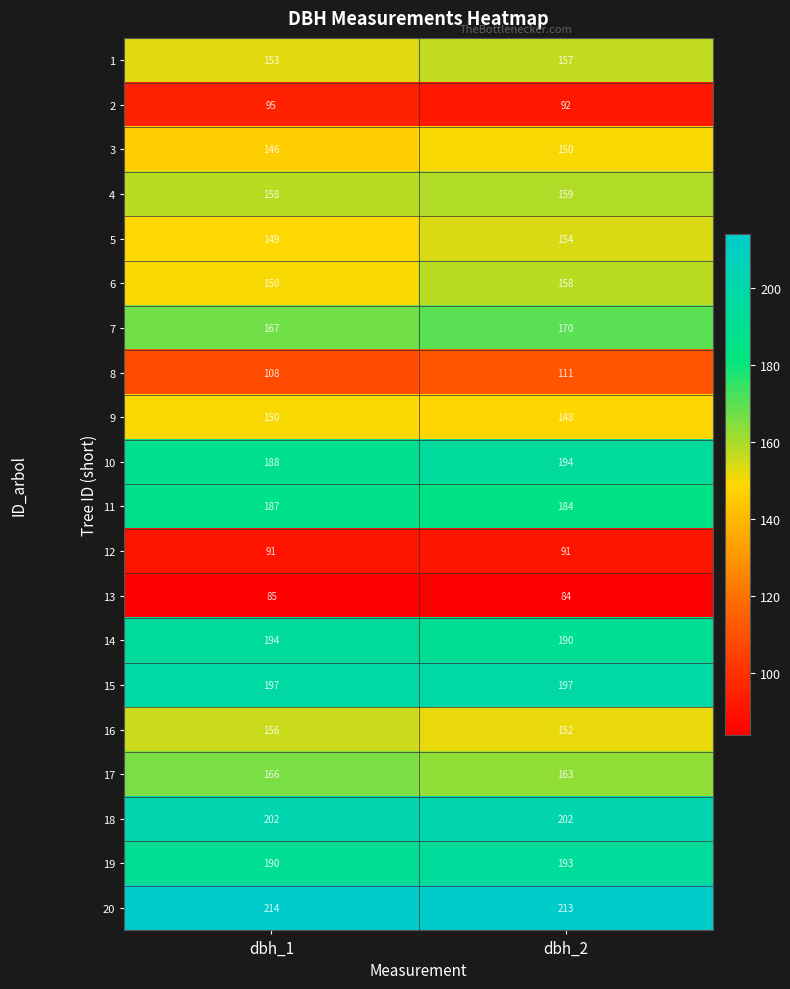

At which category does the chart reach its peak across all series?

dbh_1